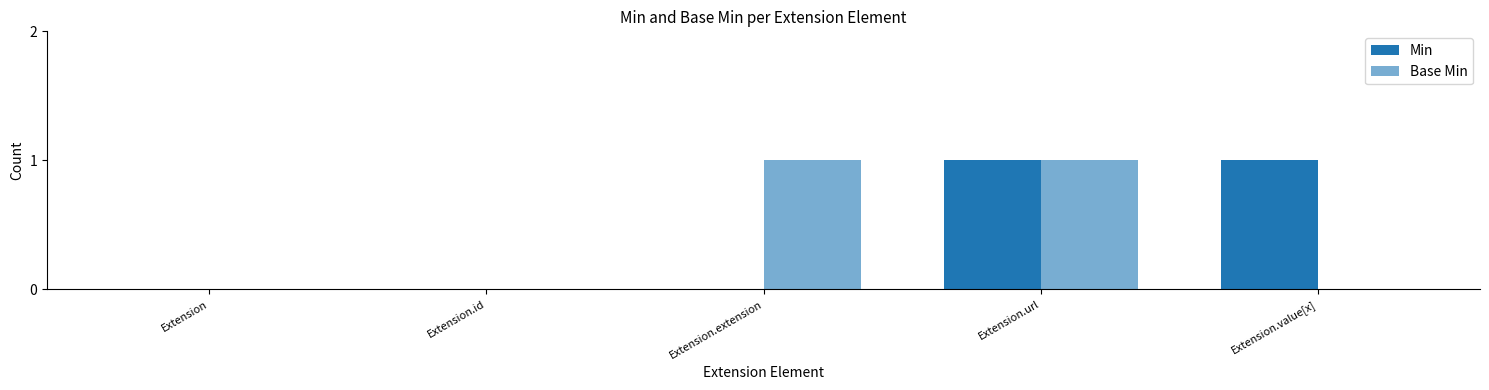

Is the value of Base Min at Extension.value[x] greater than the value of Min at Extension.id?

No